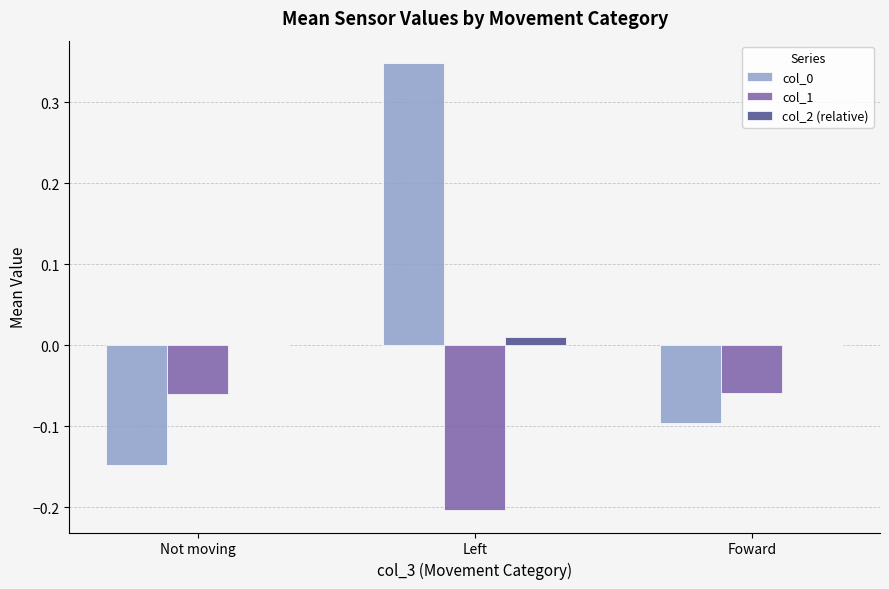

The col_1 series shows -0.1 at Not moving. True or false?

True